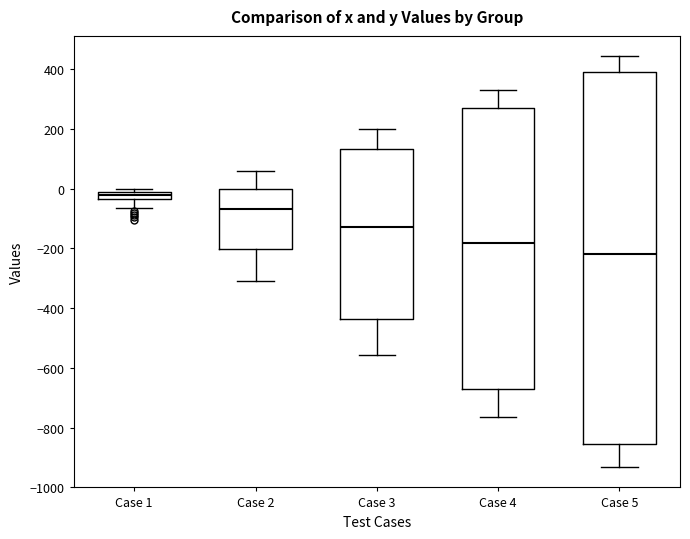

Which box has the lowest median line?

Case 5